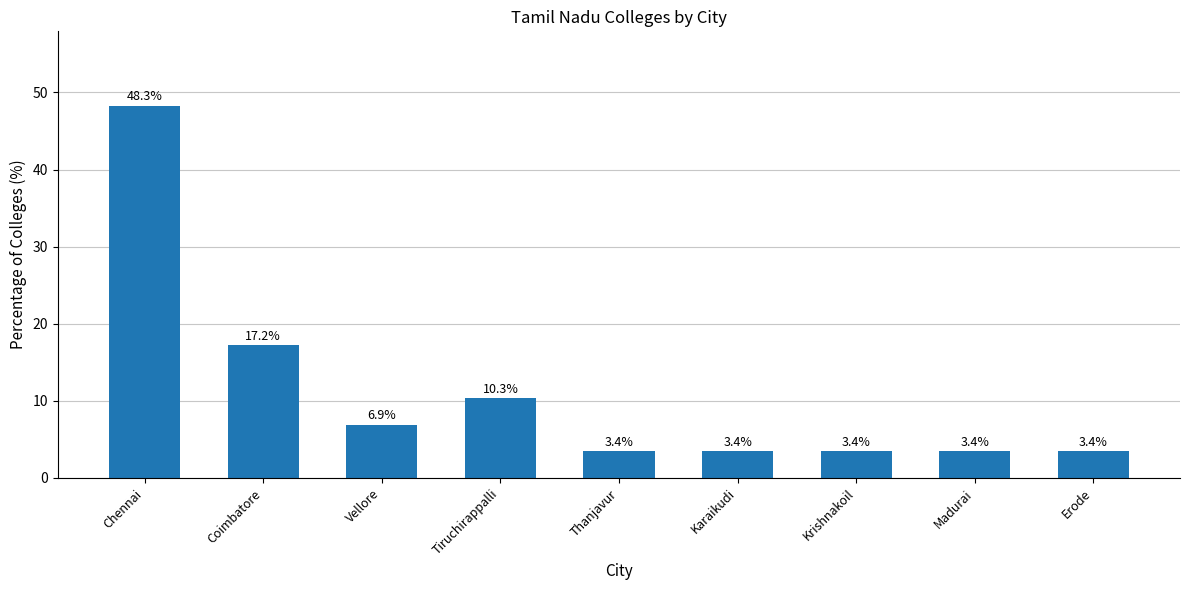

What is the sum of the values at Chennai and Thanjavur?

51.7